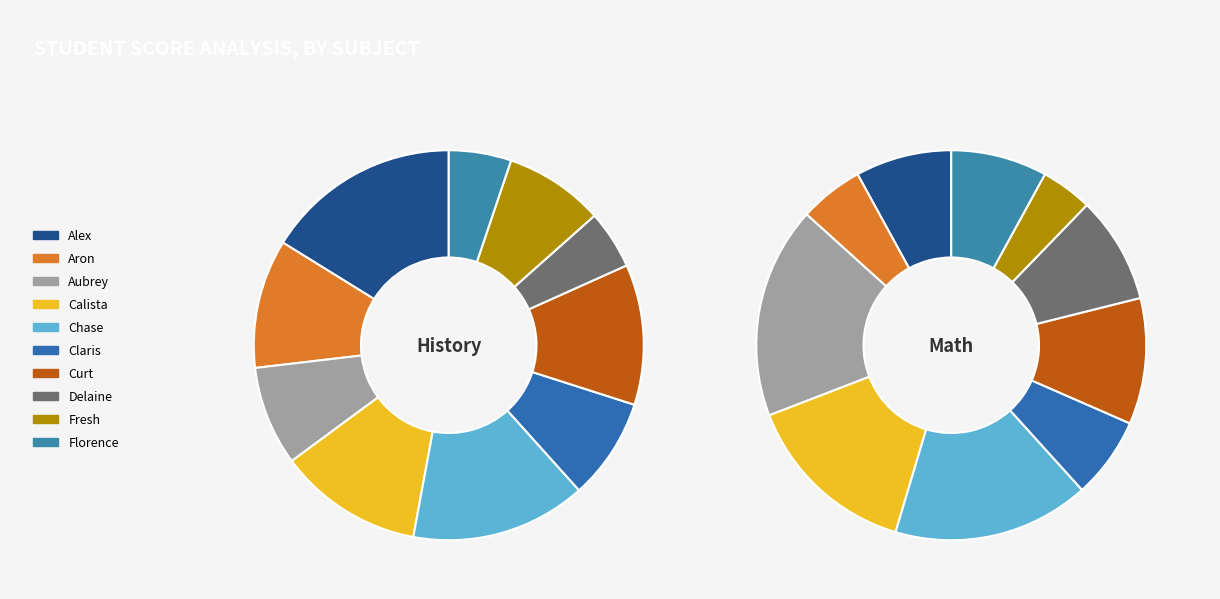

The Calista slice represents 23% of the pie. True or false?

False